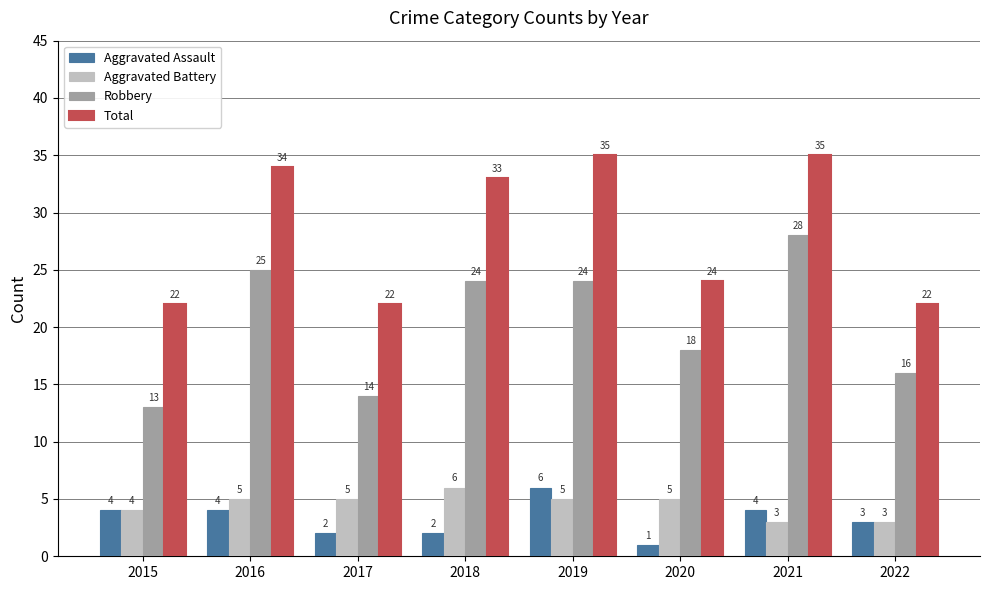

At 2021, list the series in order from smallest to largest.

Aggravated Battery, Aggravated Assault, Robbery, Total